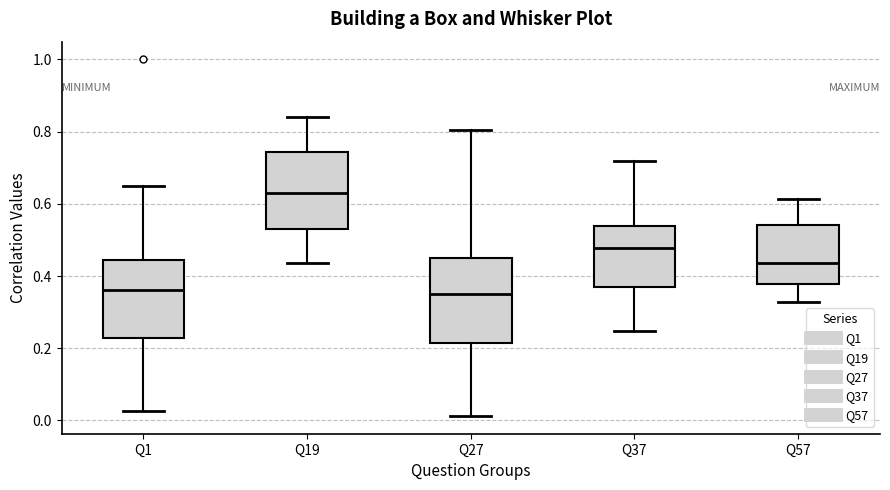

Which box has the highest median line?

Q19